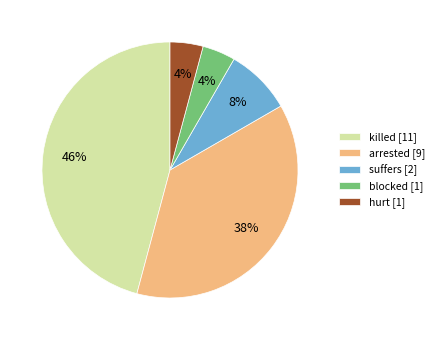

How many segments does this pie chart have?

5